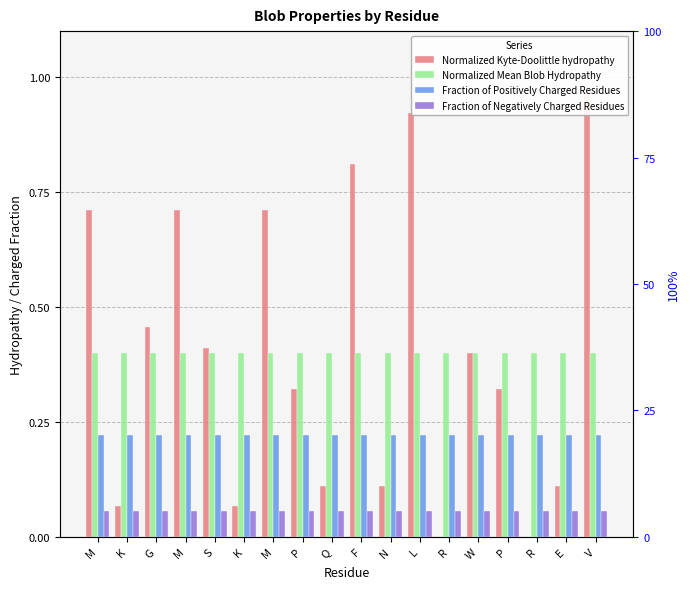

What is the total value across all series at E?

0.8